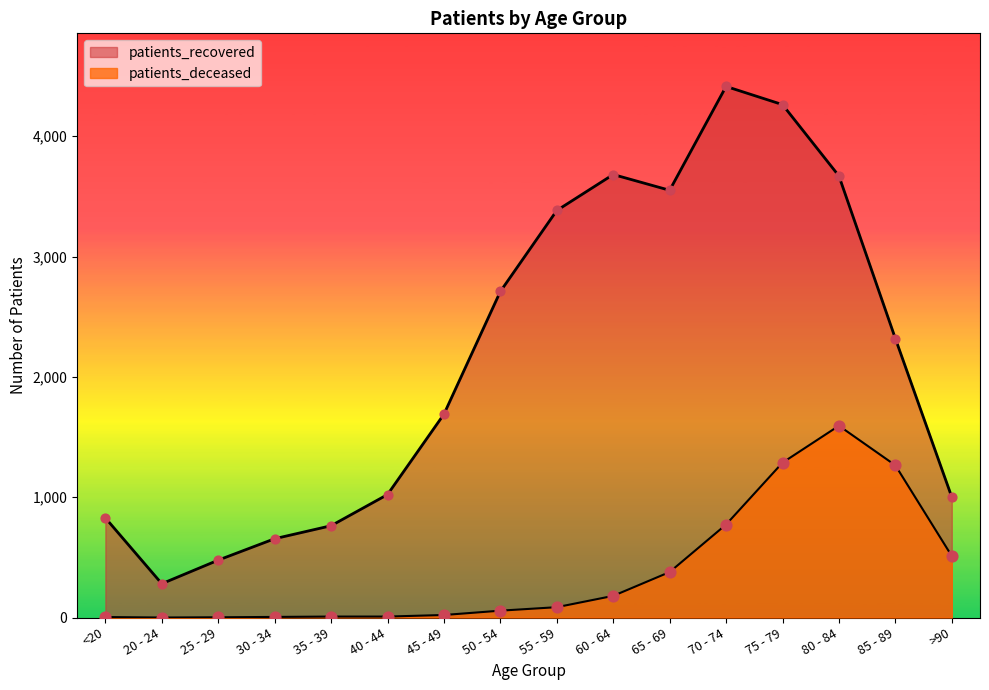

What is the total value across all series at 20 - 24?

281